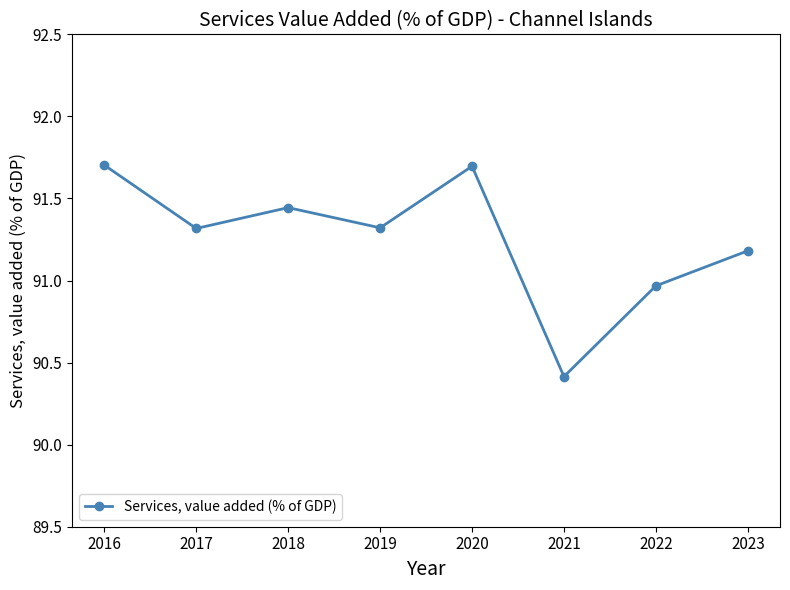

Does the chart display data point markers on the line(s)?

Yes